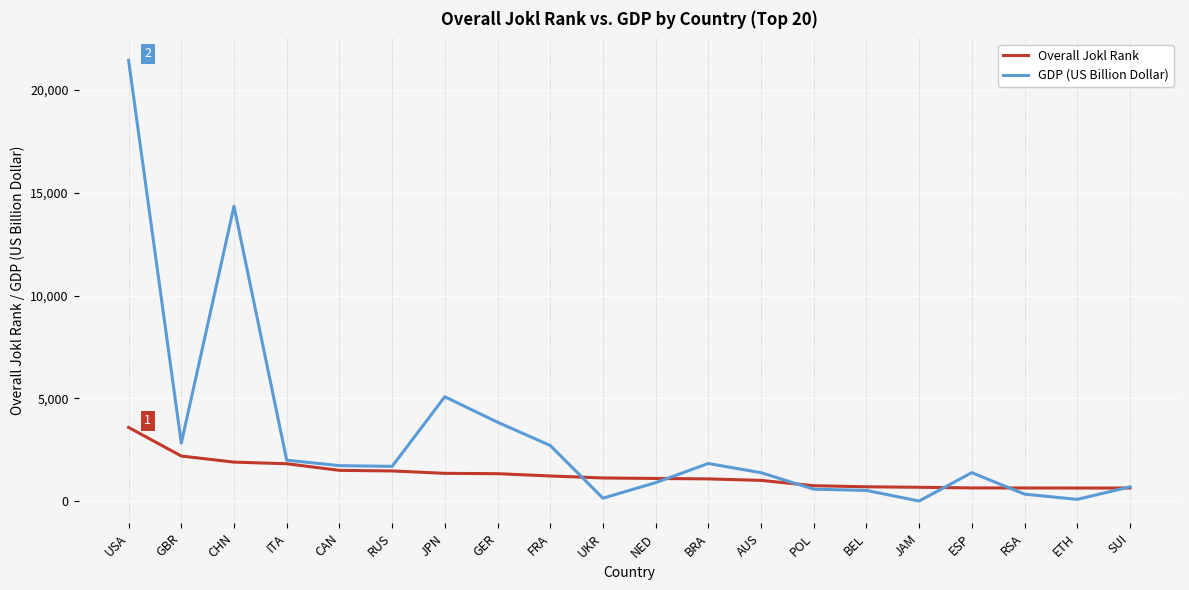

Which category has the highest value across all series?

USA